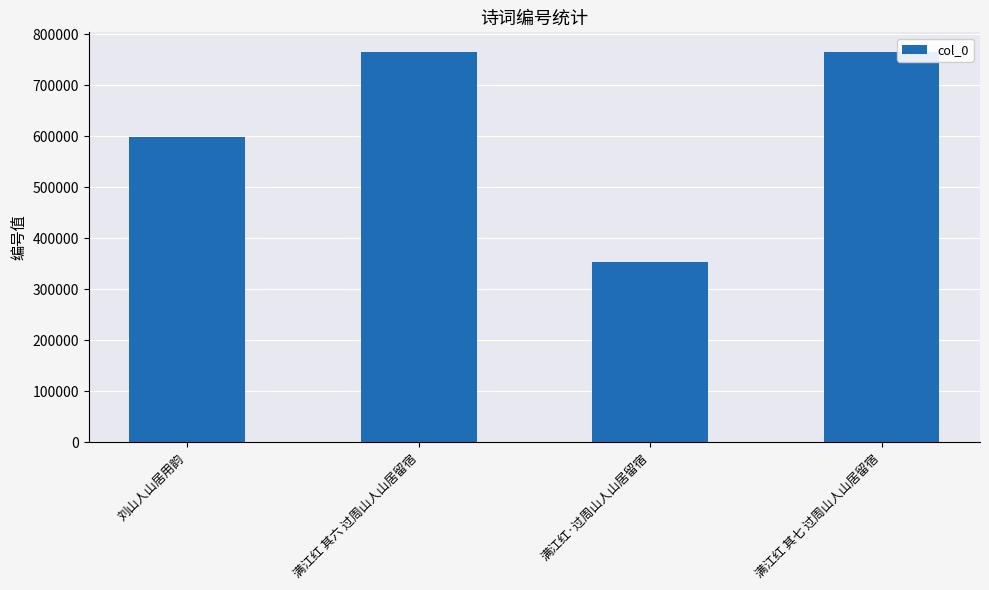

What is the difference between the maximum and minimum values?

411215